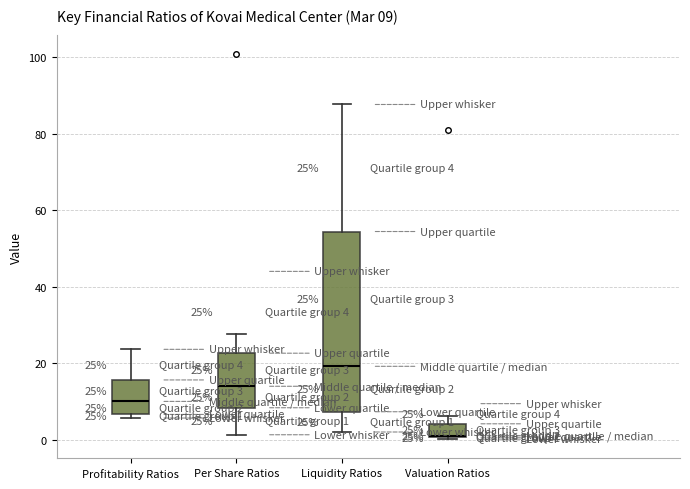

Comparing the boxes themselves (not the whiskers), which one is the tallest?

Liquidity Ratios